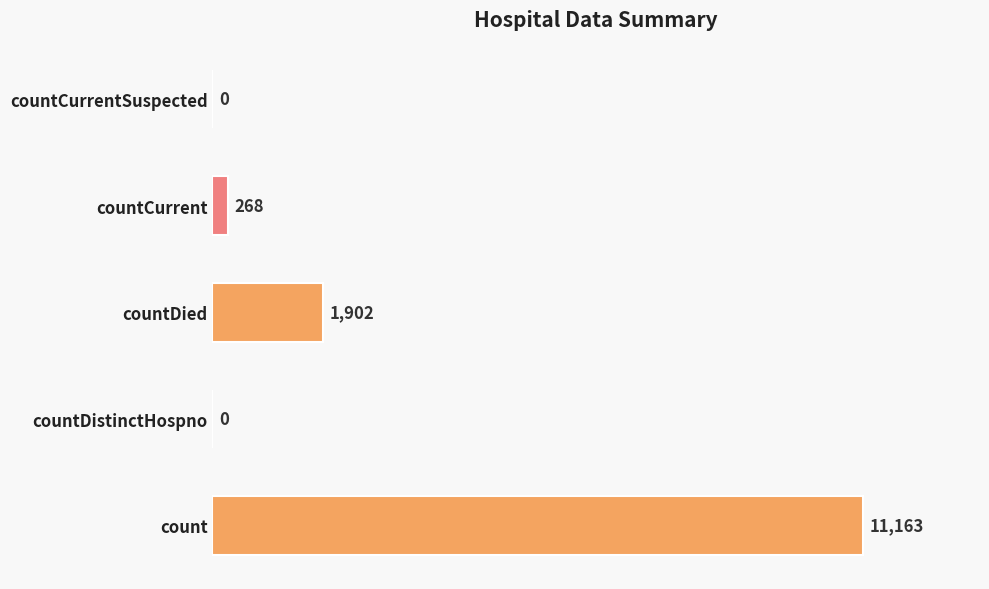

Which has a higher value, countCurrent or count?

count